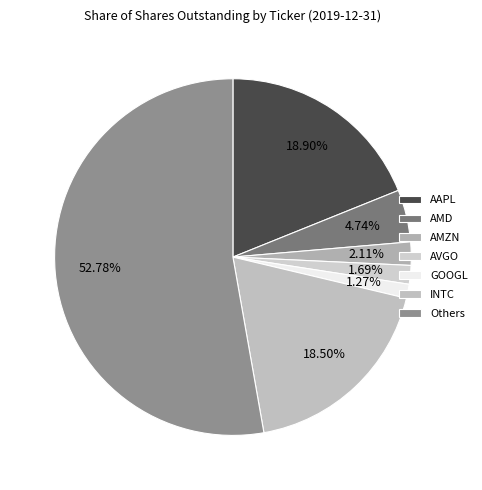

What portion of the pie excludes AAPL?

81.1%